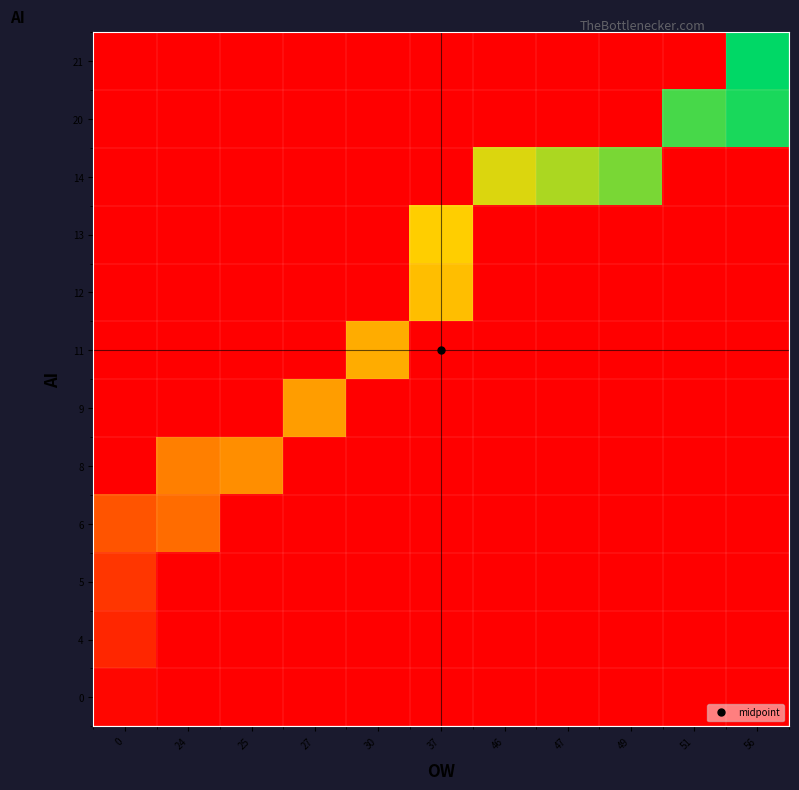

Between 25 and 46, which is larger?

25